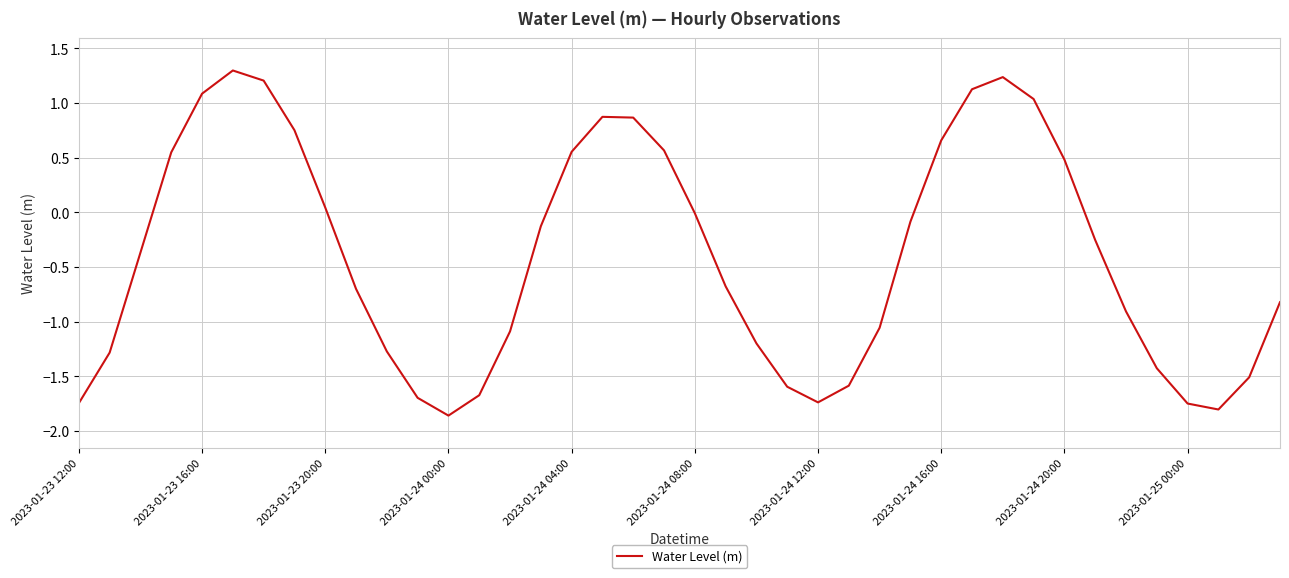

What is the average value?

-0.4